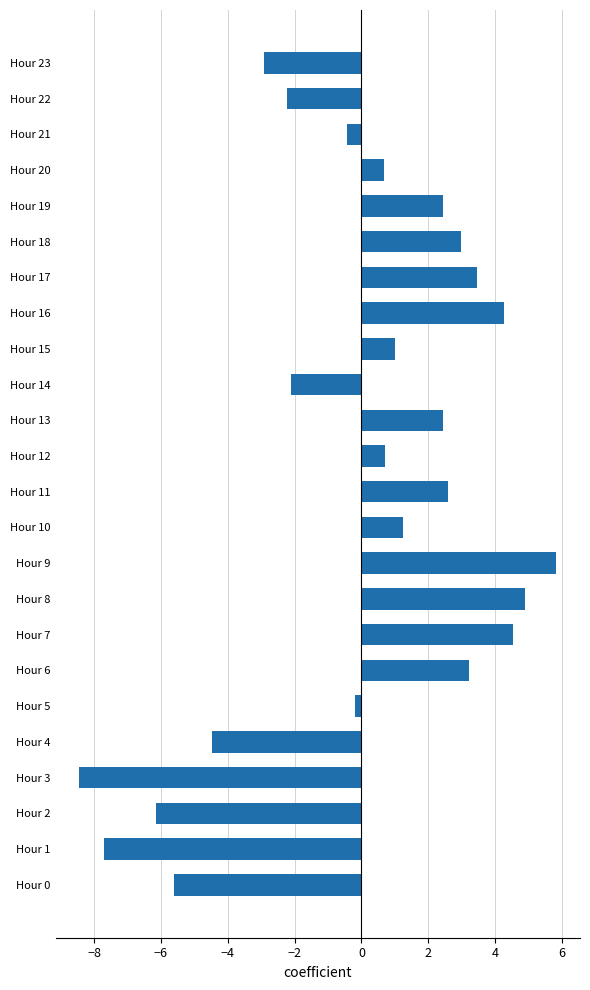

What is the smallest value displayed?

-8.4